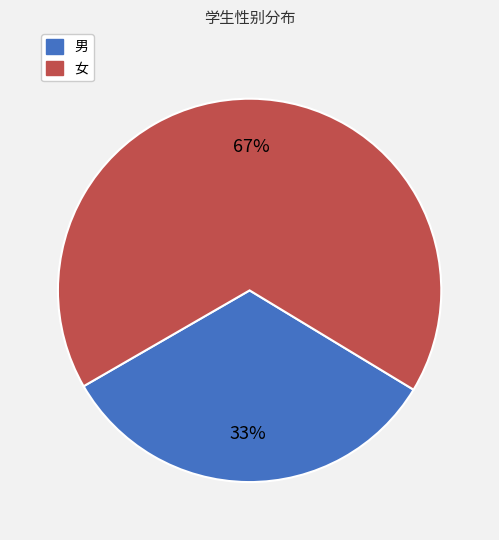

Count the number of slices in the pie.

2